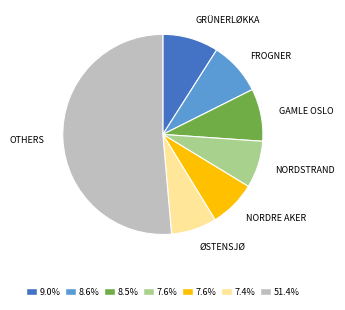

Does any single category account for the majority?

Yes